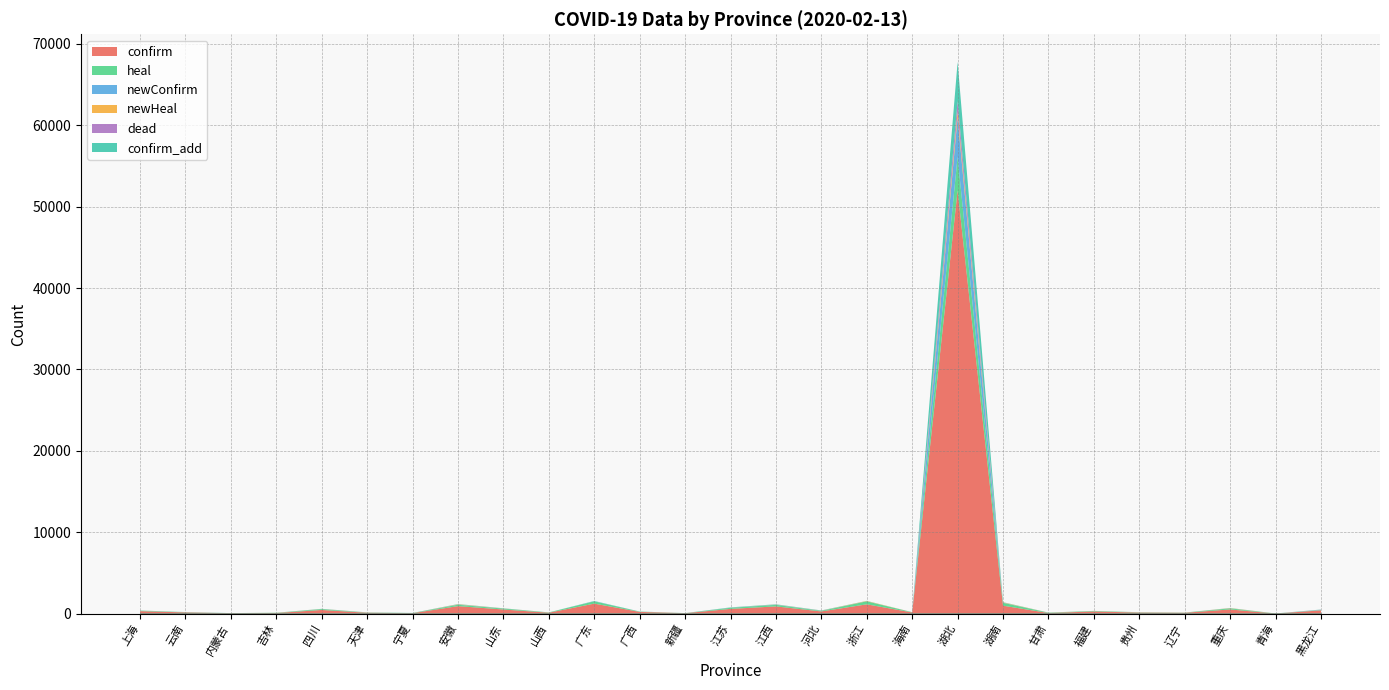

Which series has the widest spread of values?

confirm